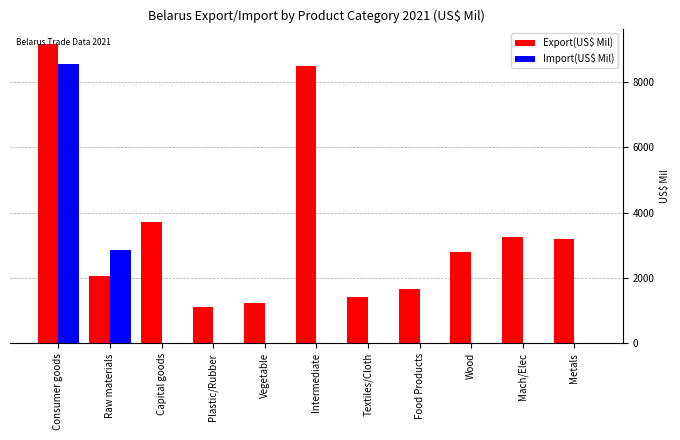

At which category is the sum across all series the highest?

Consumer goods